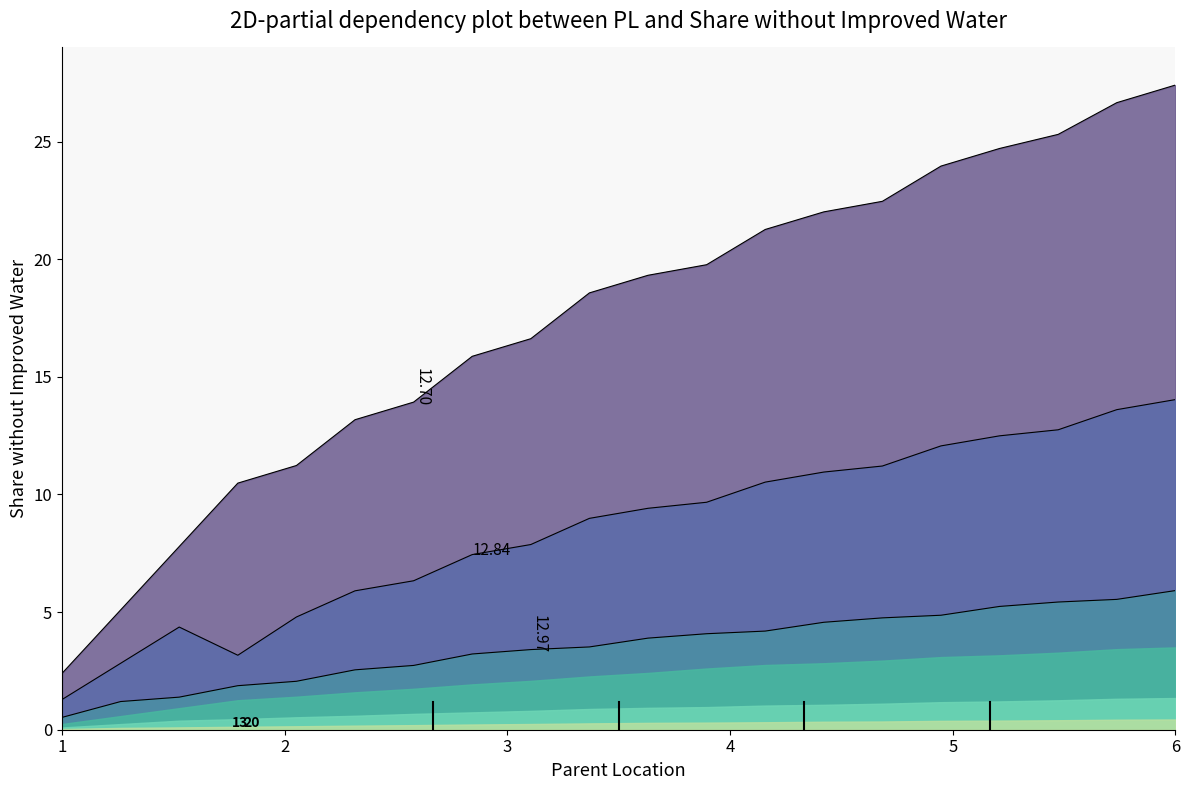

At how many categories does at least one series exceed 21?

8